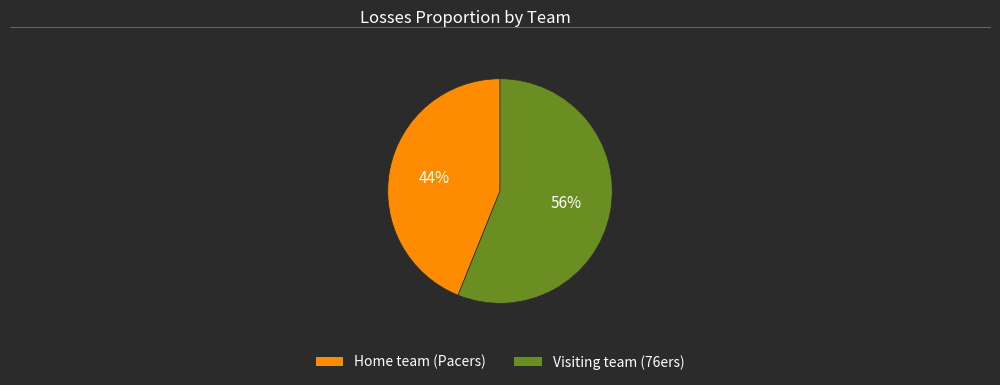

How many segments does this pie chart have?

2